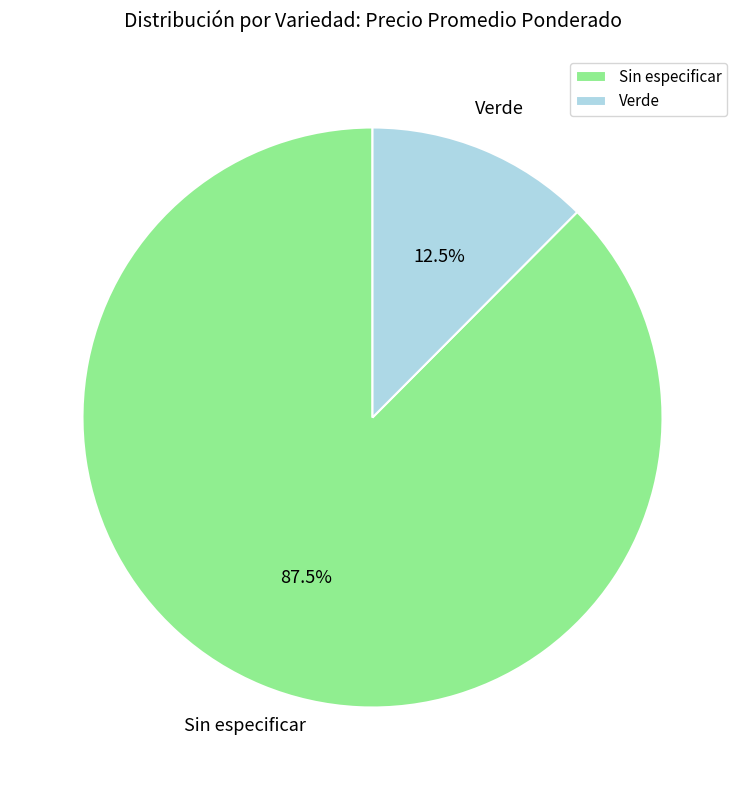

How many slices are in this pie chart?

2